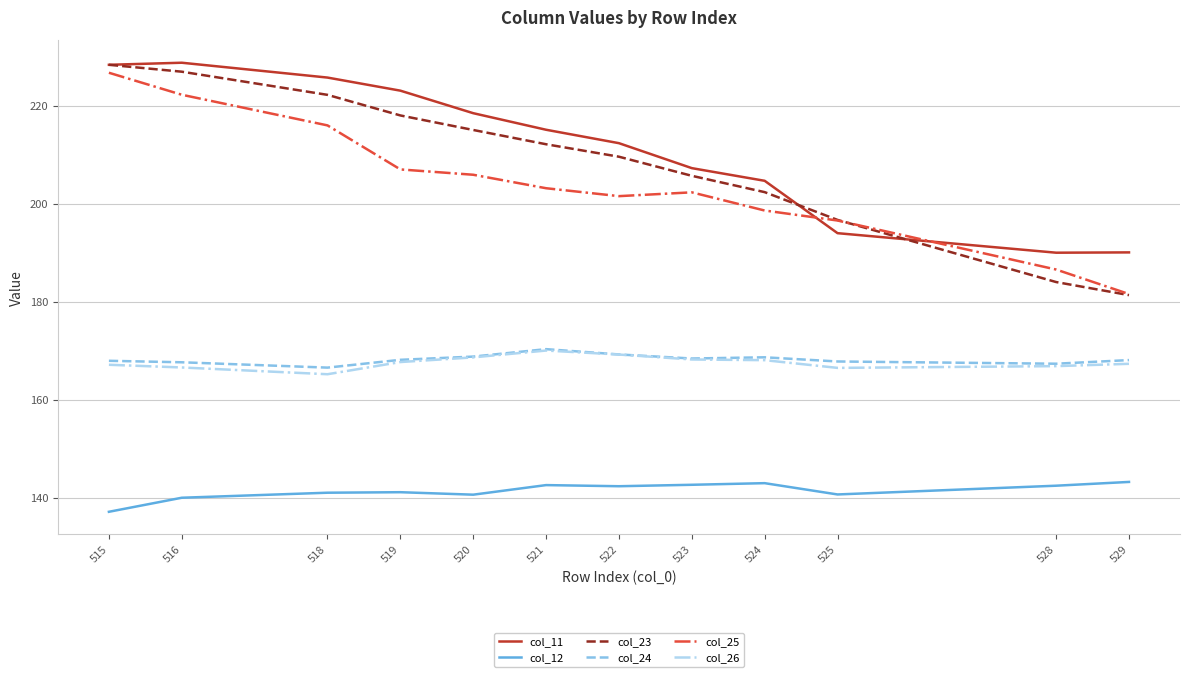

What is the difference between the highest and lowest values at 523?

64.6